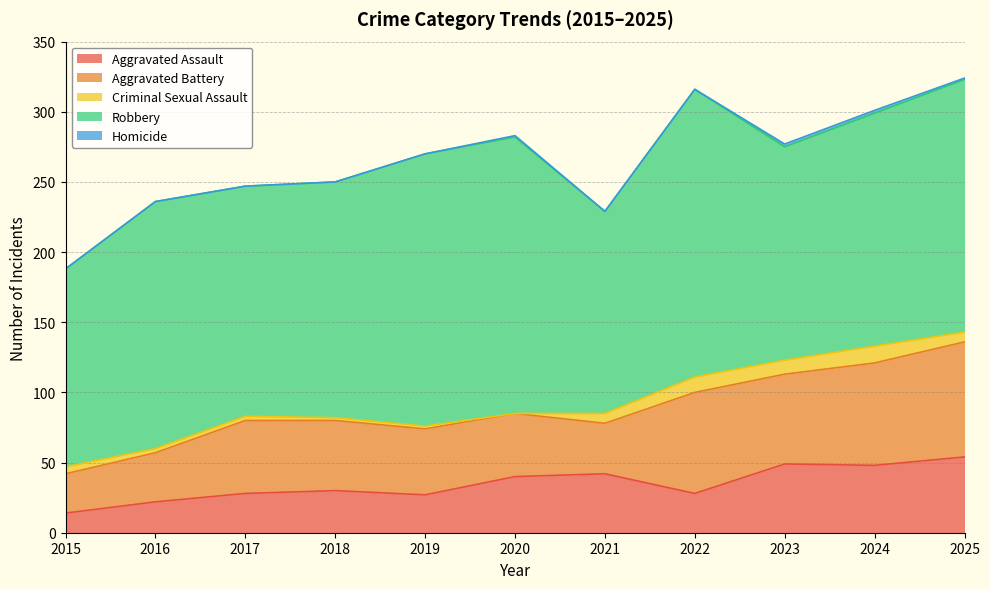

How many data points in Robbery are above 168?

5